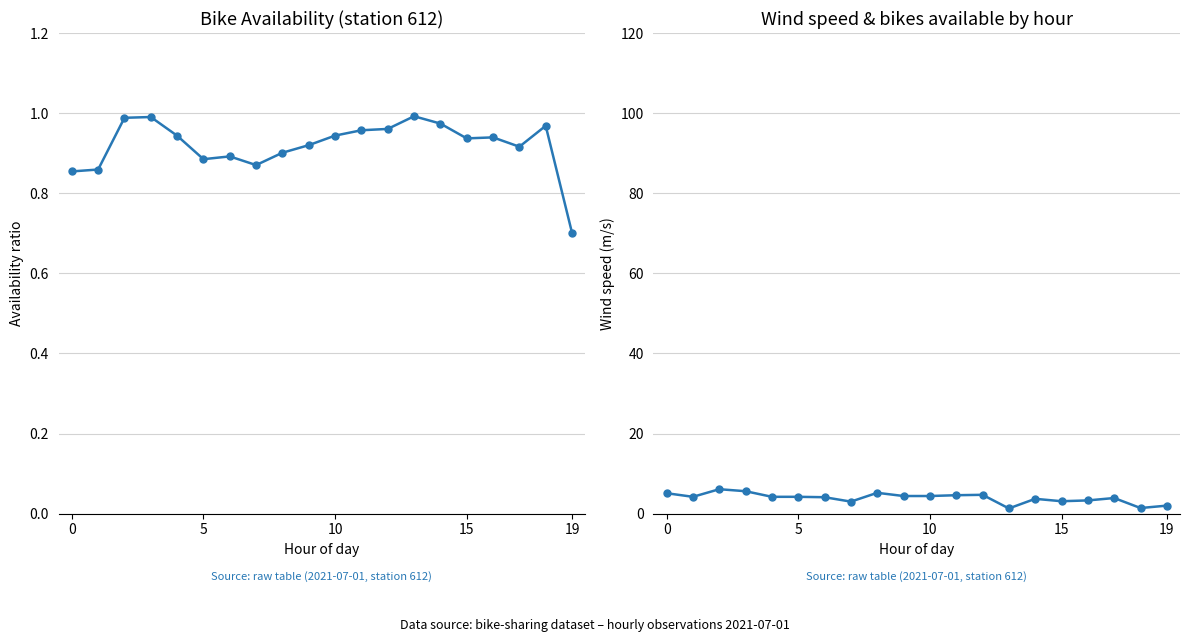

Reading right to left, what are all the values shown in this chart?

bike_availability_612.0: 0.7	1.0	0.9	0.9	0.9	1.0	1.0	1.0	1.0	0.9	0.9	0.9	0.9	0.9	0.9	0.9	1.0	1.0	0.9	0.9
Middelvind: 2.0	1.4	3.9	3.3	3.1	3.7	1.3	4.7	4.6	4.4	4.4	5.2	3.0	4.1	4.2	4.2	5.6	6.1	4.2	5.1